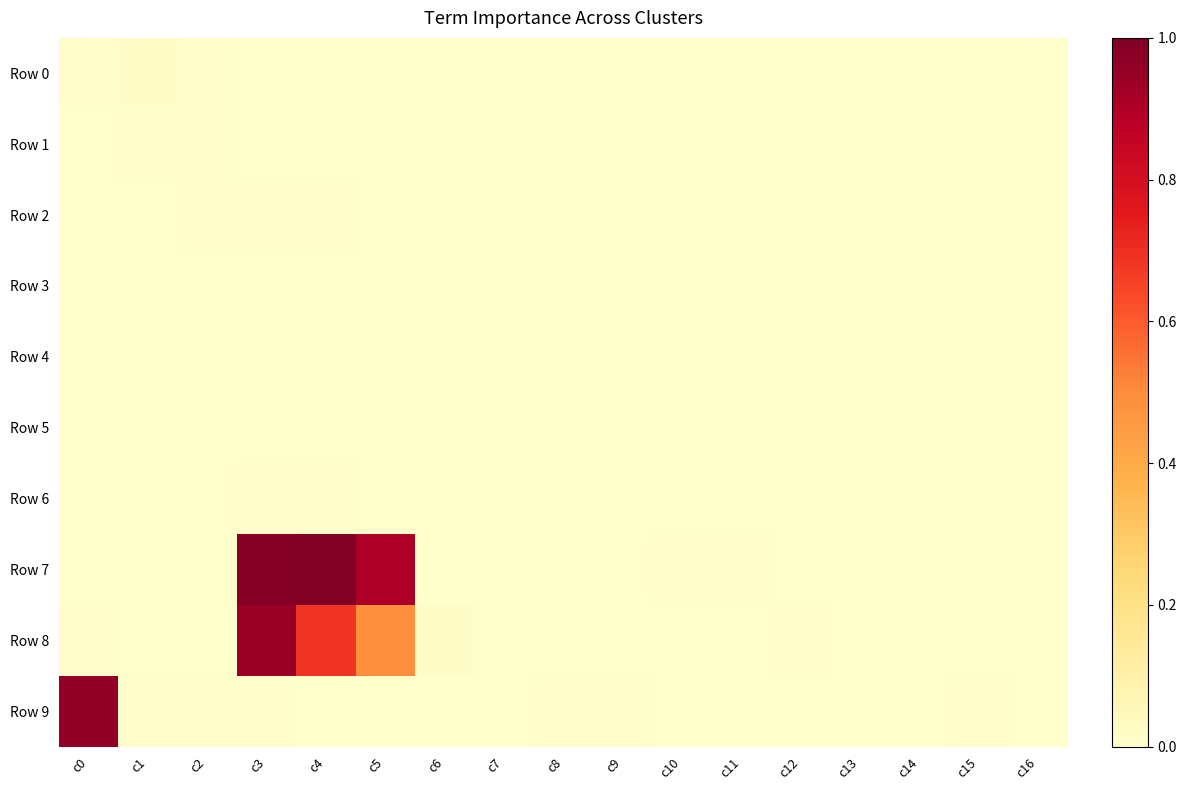

Reading left to right, extract all data points from this chart.

Row 0: c0=0.0	c1=0.0	c2=0.0	c3=0.0	c4=0.0	c5=0.0	c6=0.0	c7=0.0	c8=0.0	c9=0.0	c10=0.0	c11=0.0	c12=0.0	c13=0.0	c14=0.0	c15=0.0	c16=0.0
Row 1: c0=0.0	c1=0.0	c2=0.0	c3=0.0	c4=0.0	c5=0.0	c6=0.0	c7=0.0	c8=0.0	c9=0.0	c10=0.0	c11=0.0	c12=0.0	c13=0.0	c14=0.0	c15=0.0	c16=0.0
Row 2: c0=0.0	c1=0.0	c2=0.0	c3=0.0	c4=0.0	c5=0.0	c6=0.0	c7=0.0	c8=0.0	c9=0.0	c10=0.0	c11=0.0	c12=0.0	c13=0.0	c14=0.0	c15=0.0	c16=0.0
Row 3: c0=0.0	c1=0.0	c2=0.0	c3=0.0	c4=0.0	c5=0.0	c6=0.0	c7=0.0	c8=0.0	c9=0.0	c10=0.0	c11=0.0	c12=0.0	c13=0.0	c14=0.0	c15=0.0	c16=0.0
Row 4: c0=0.0	c1=0.0	c2=0.0	c3=0.0	c4=0.0	c5=0.0	c6=0.0	c7=0.0	c8=0.0	c9=0.0	c10=0.0	c11=0.0	c12=0.0	c13=0.0	c14=0.0	c15=0.0	c16=0.0
Row 5: c0=0.0	c1=0.0	c2=0.0	c3=0.0	c4=0.0	c5=0.0	c6=0.0	c7=0.0	c8=0.0	c9=0.0	c10=0.0	c11=0.0	c12=0.0	c13=0.0	c14=0.0	c15=0.0	c16=0.0
Row 6: c0=0.0	c1=0.0	c2=0.0	c3=0.0	c4=0.0	c5=0.0	c6=0.0	c7=0.0	c8=0.0	c9=0.0	c10=0.0	c11=0.0	c12=0.0	c13=0.0	c14=0.0	c15=0.0	c16=0.0
Row 7: c0=0.0	c1=0.0	c2=0.0	c3=1.0	c4=1.0	c5=0.9	c6=0.0	c7=0.0	c8=0.0	c9=0.0	c10=0.0	c11=0.0	c12=0.0	c13=0.0	c14=0.0	c15=0.0	c16=0.0
Row 8: c0=0.0	c1=0.0	c2=0.0	c3=0.9	c4=0.7	c5=0.5	c6=0.0	c7=0.0	c8=0.0	c9=0.0	c10=0.0	c11=0.0	c12=0.0	c13=0.0	c14=0.0	c15=0.0	c16=0.0
Row 9: c0=1.0	c1=0.0	c2=0.0	c3=0.0	c4=0.0	c5=0.0	c6=0.0	c7=0.0	c8=0.0	c9=0.0	c10=0.0	c11=0.0	c12=0.0	c13=0.0	c14=0.0	c15=0.0	c16=0.0